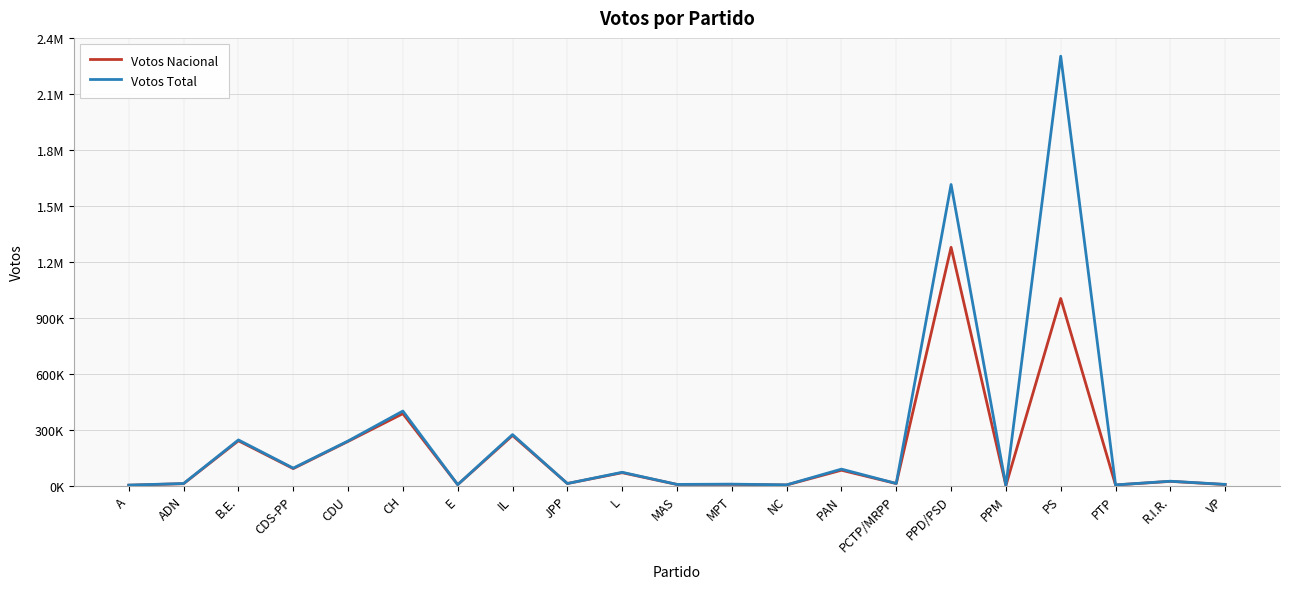

At which category does the chart reach its peak across all series?

PS